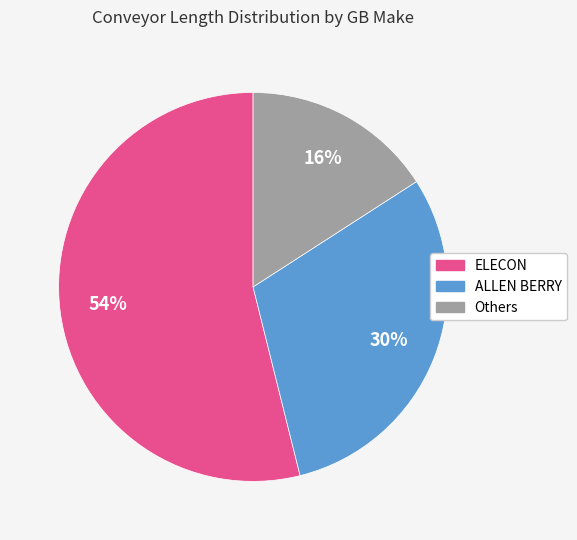

To the nearest percent, what is the difference between the largest and smallest slice percentages?

38%